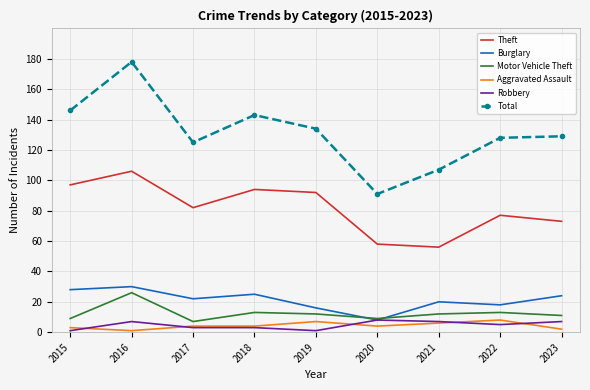

True or false: Motor Vehicle Theft and Total cross at least once.

False